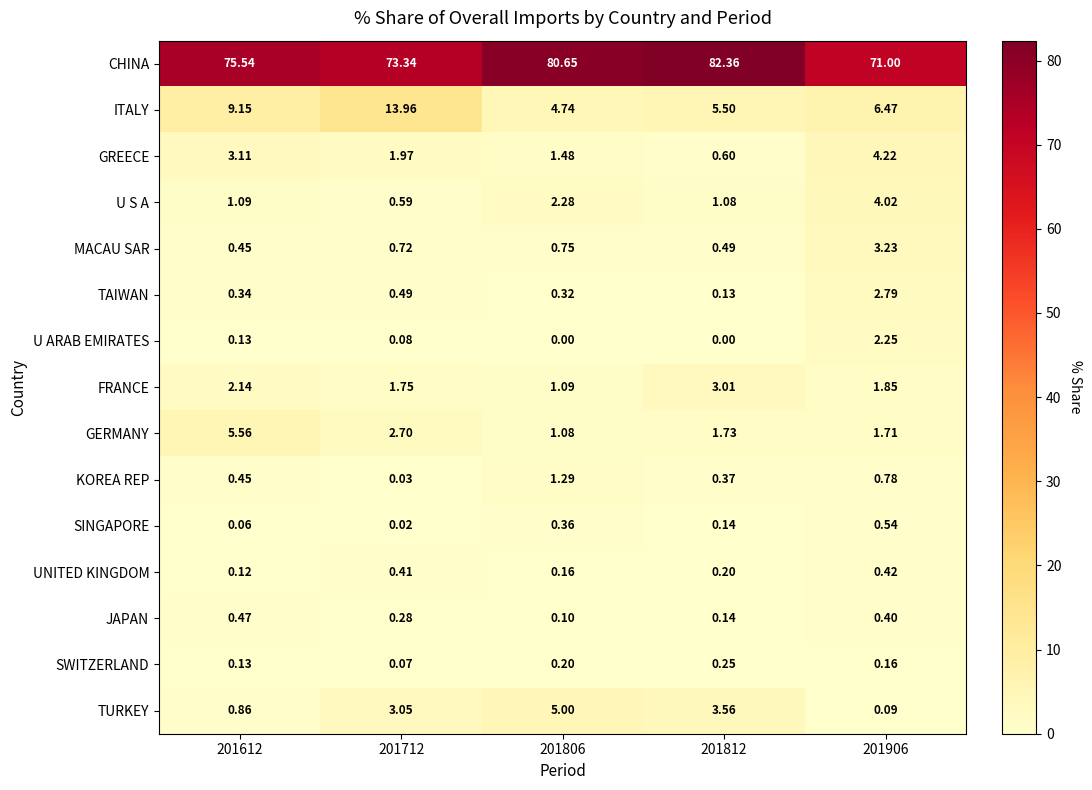

Which series has the largest total across all categories?

CHINA